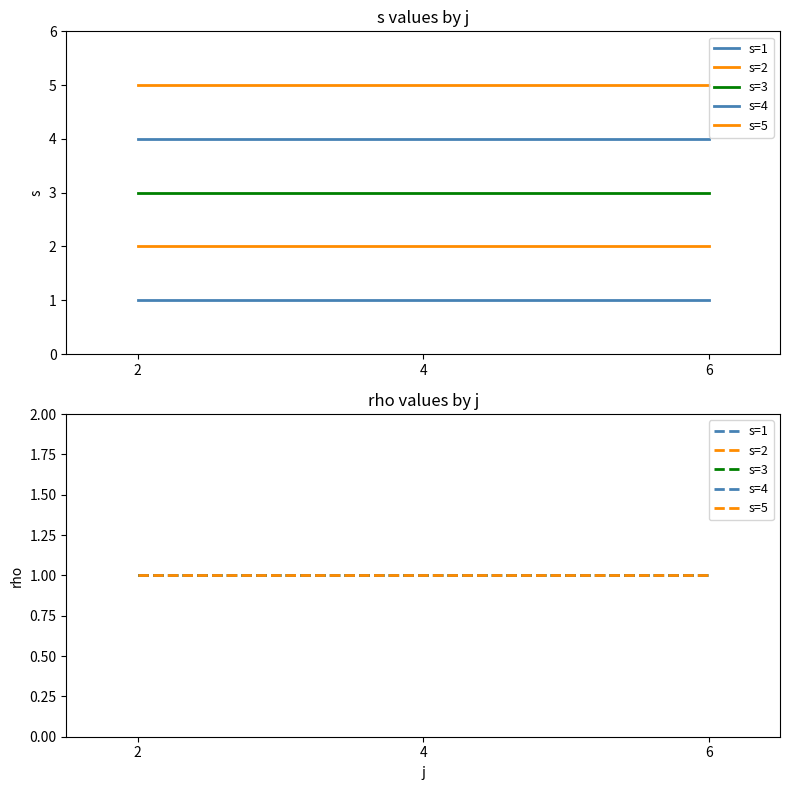

What is the average value of the s series?

3